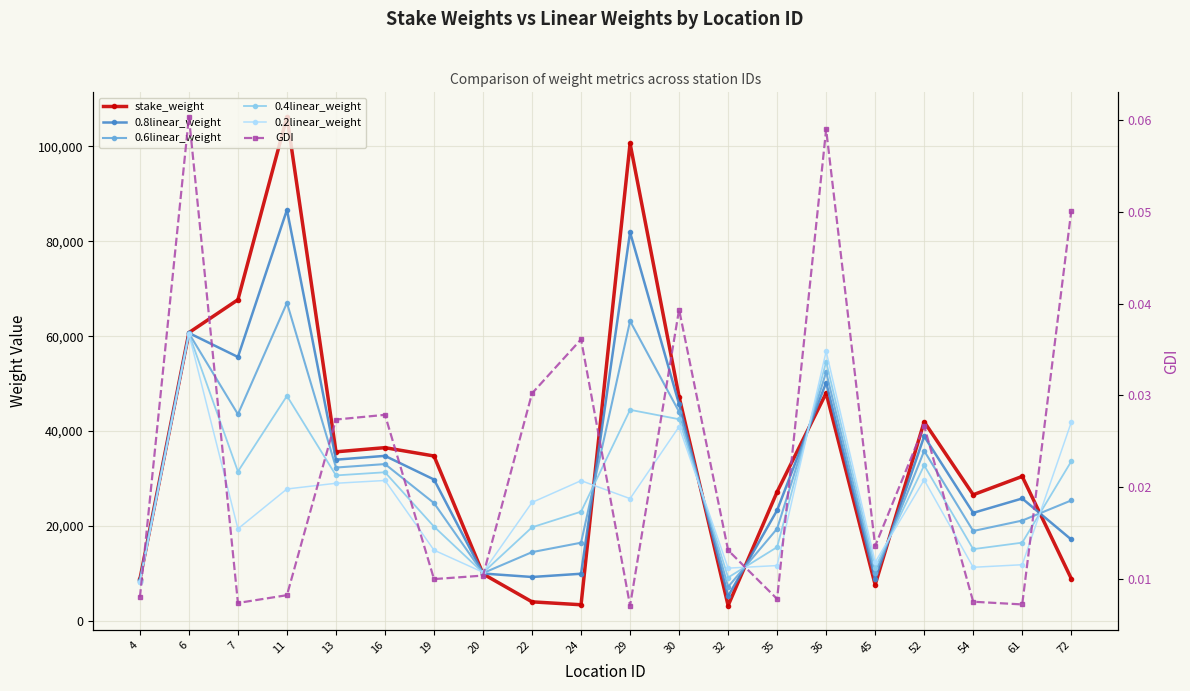

Count the number of categories in the chart.

20